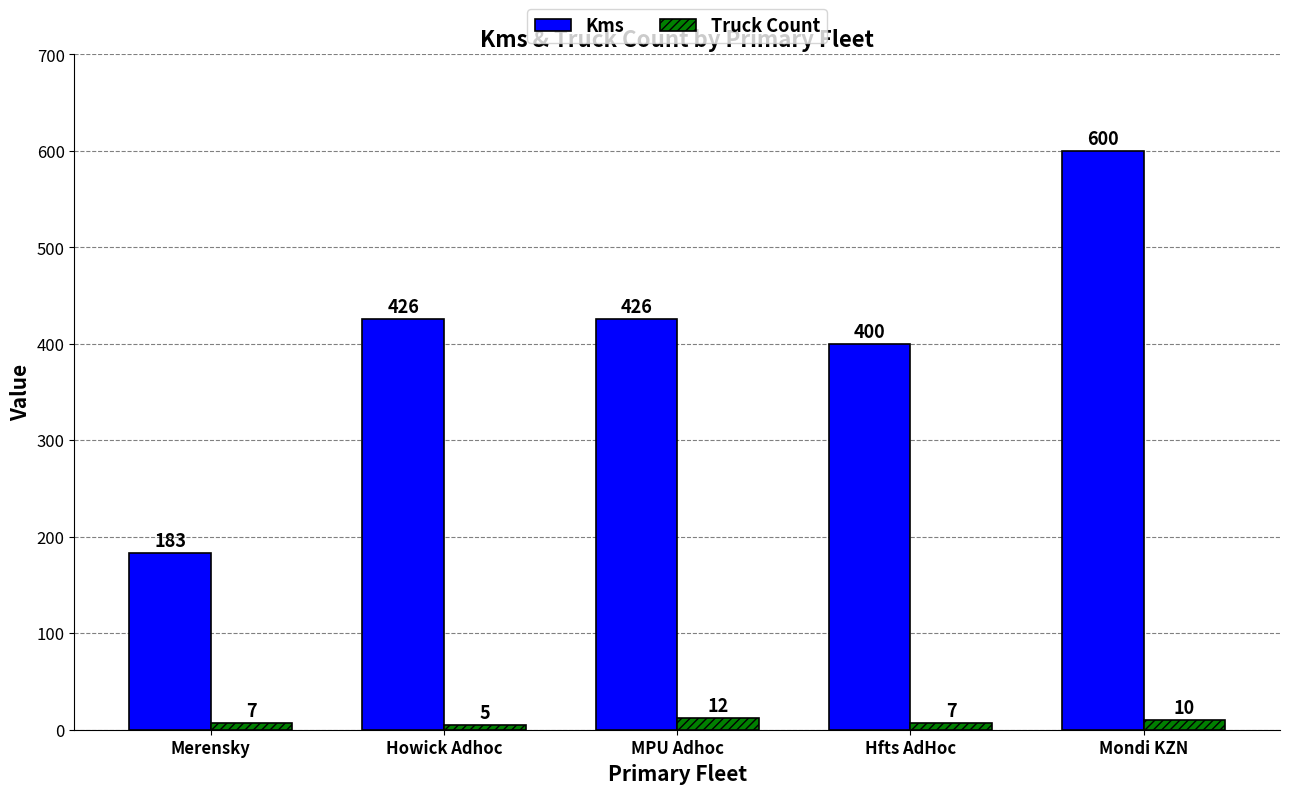

What is the value of the Kms bar at the 5th from the left?

600